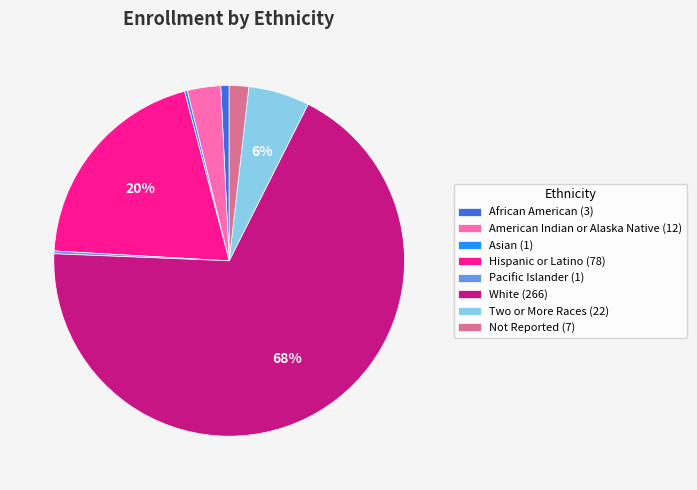

To the nearest percent, what is the difference between the largest and smallest slice percentages?

68%